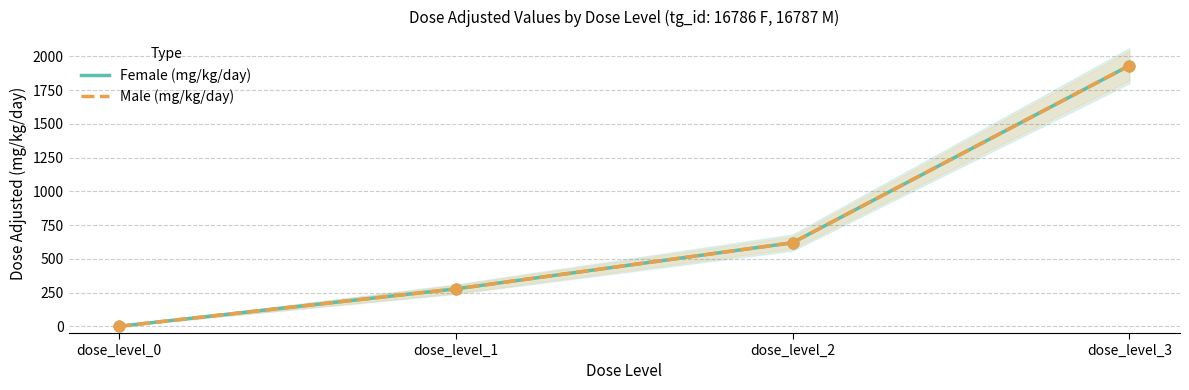

Which series contains the lowest Y value?

Female (mg/kg/day)